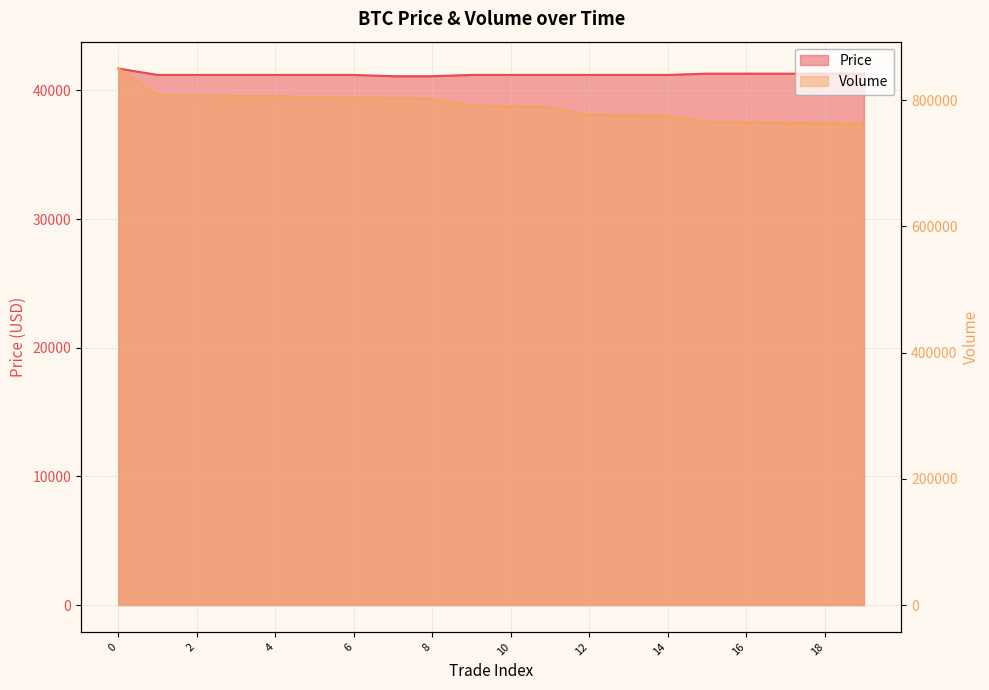

Does the chart display data point markers on the line(s)?

No